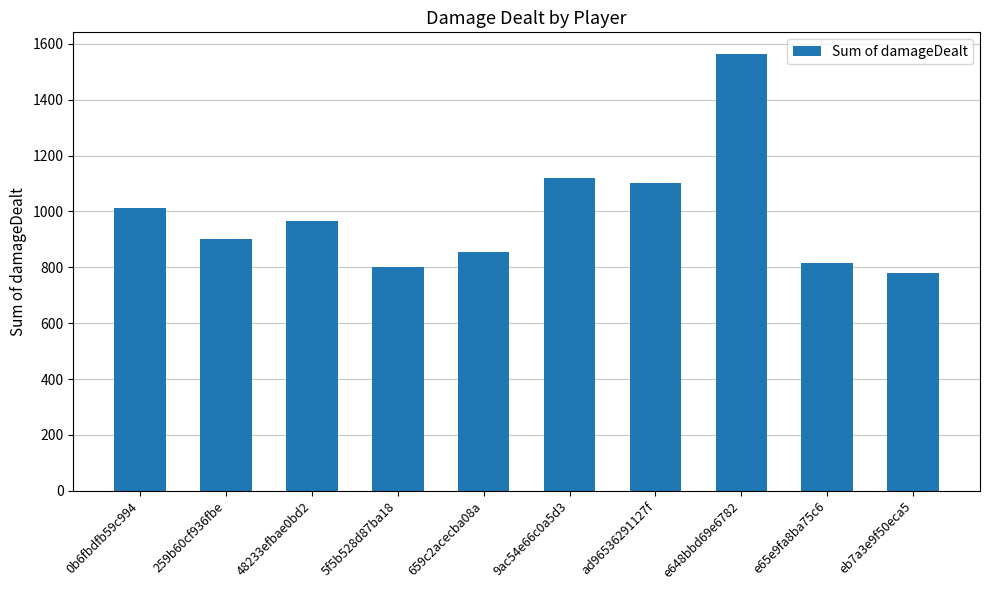

The value at 5f5b528d87ba18 is 800.7. True or false?

True